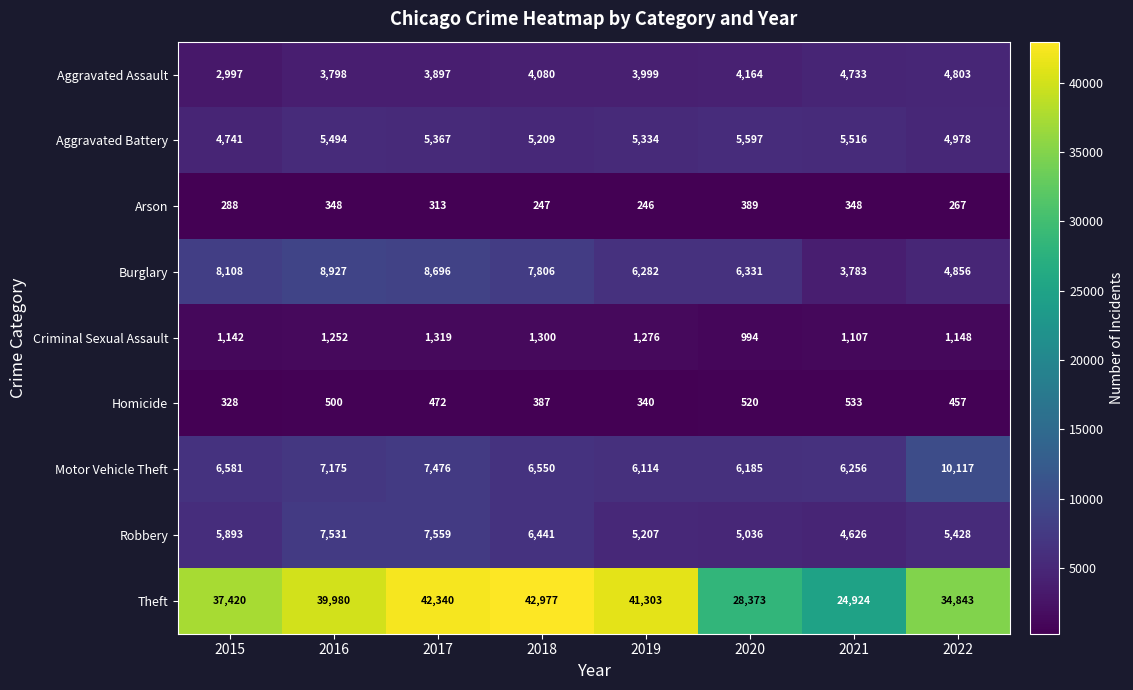

True or false: Motor Vehicle Theft has a value of 7476 at 2017.

True